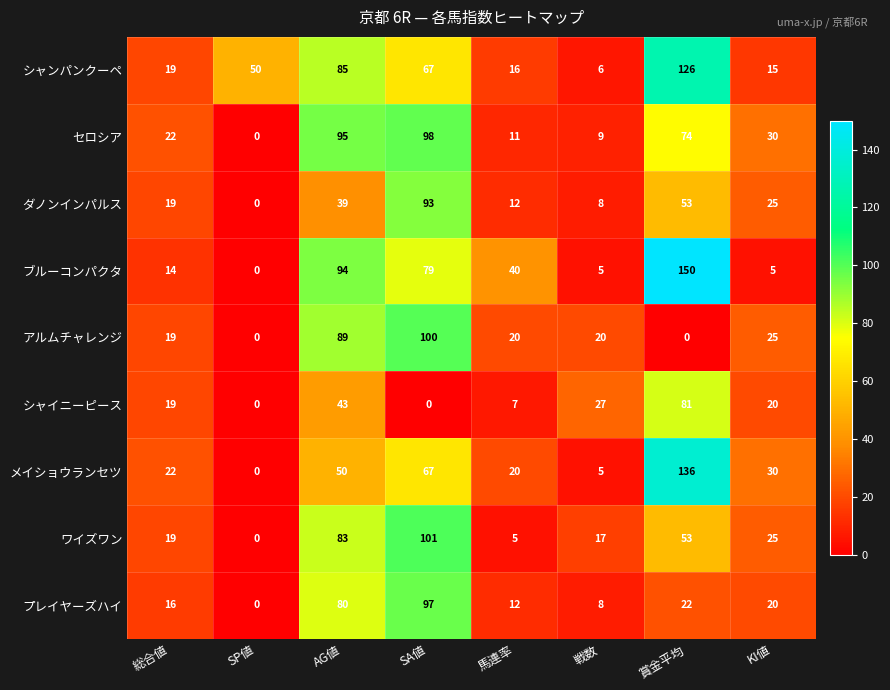

At which label is ダノンインパルス closest to 46?

AG値